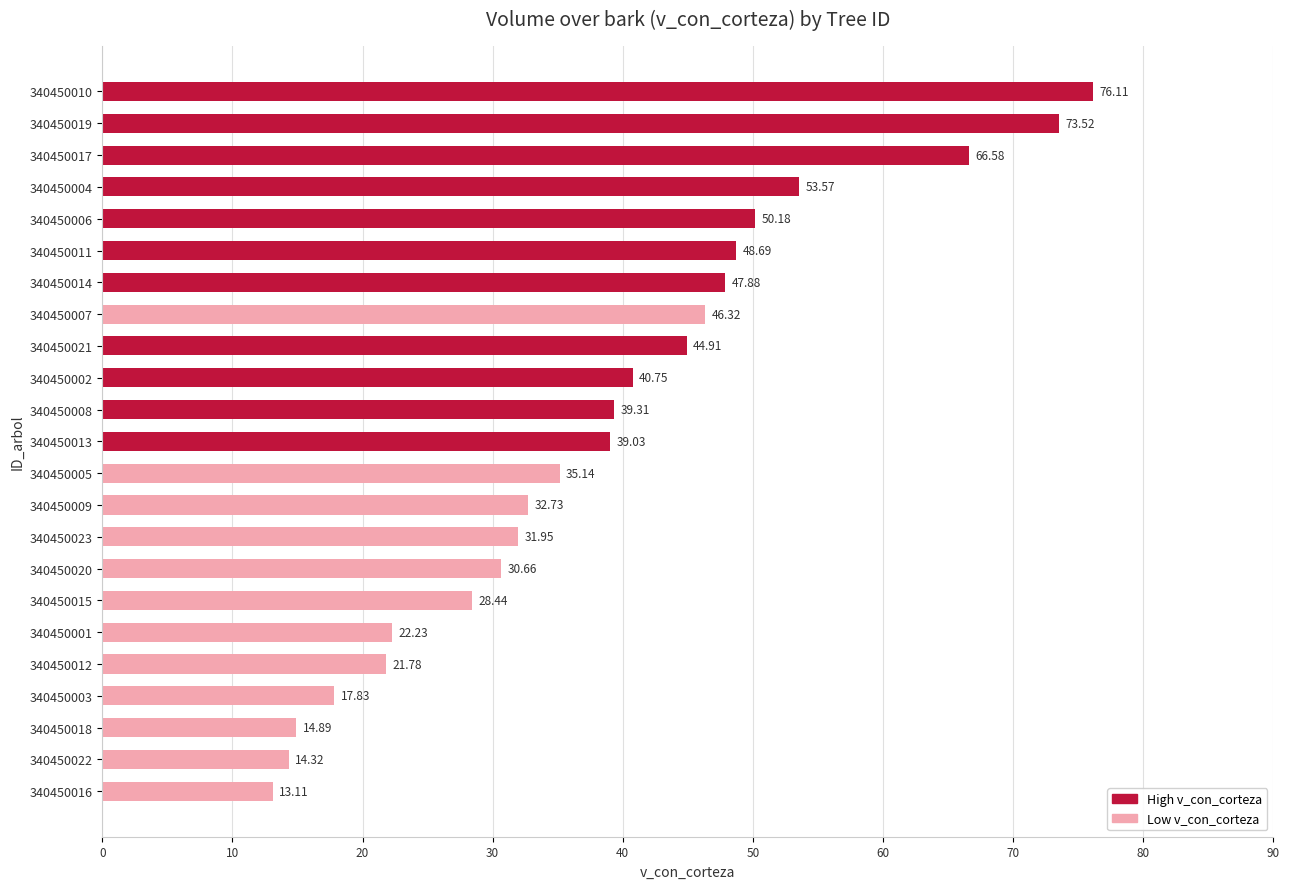

What is the greatest value displayed?

76.1